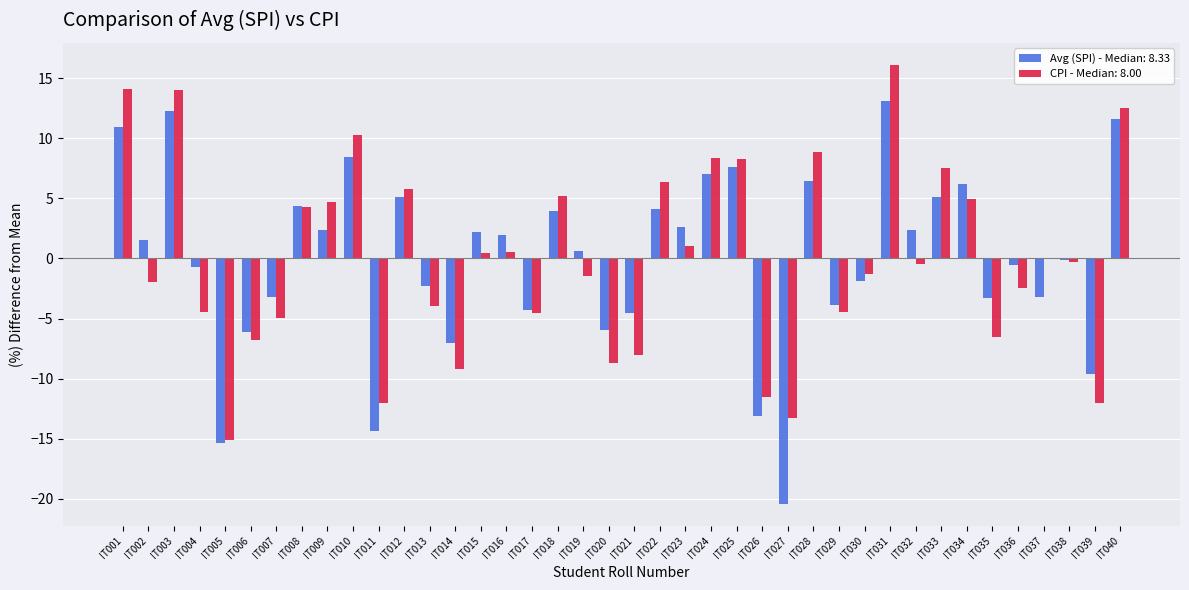

What is the sum of the Avg (SPI) - Median: 8.33 values at IT039 and IT009?

-7.2